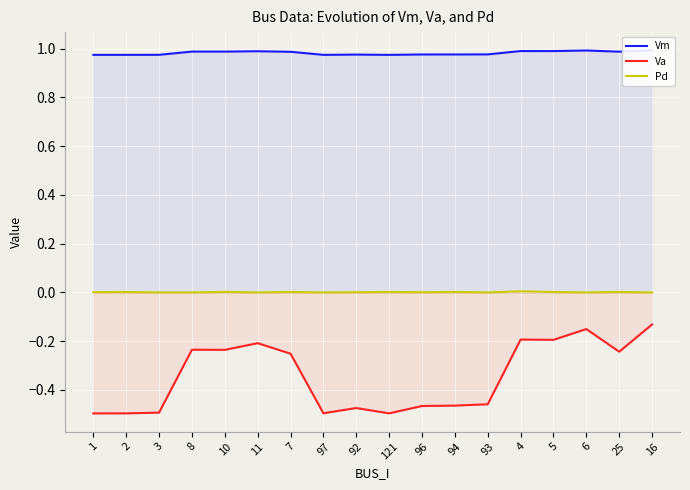

Rank the series by their maximum value, from highest to lowest.

Vm, Pd, Va